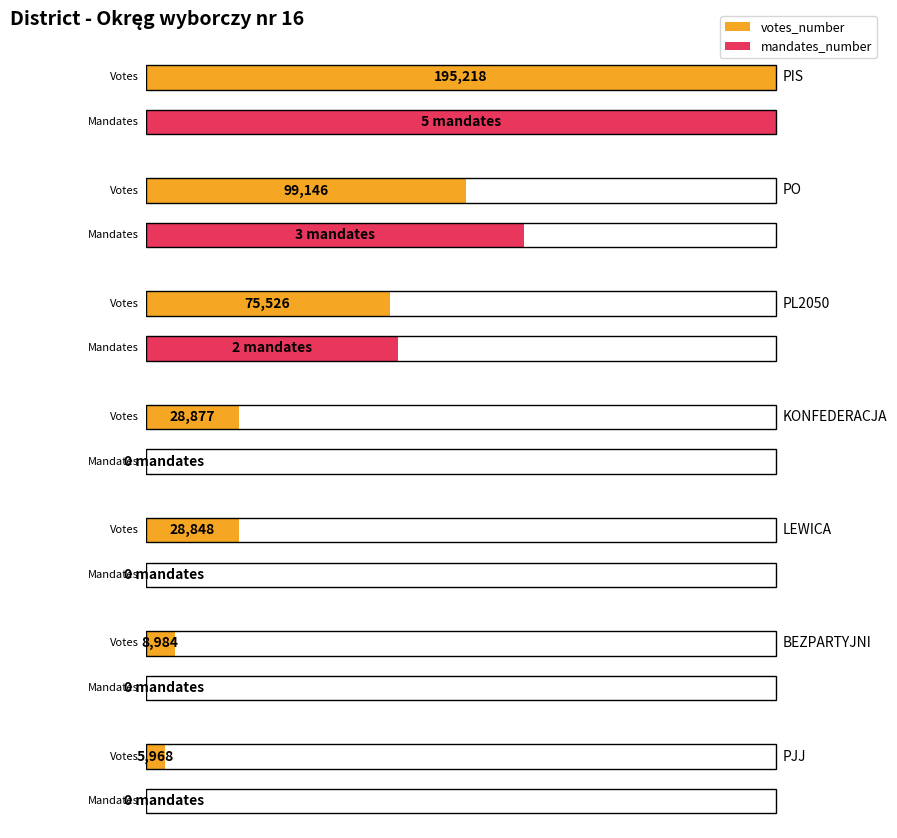

At which category is the sum across all series the highest?

PIS